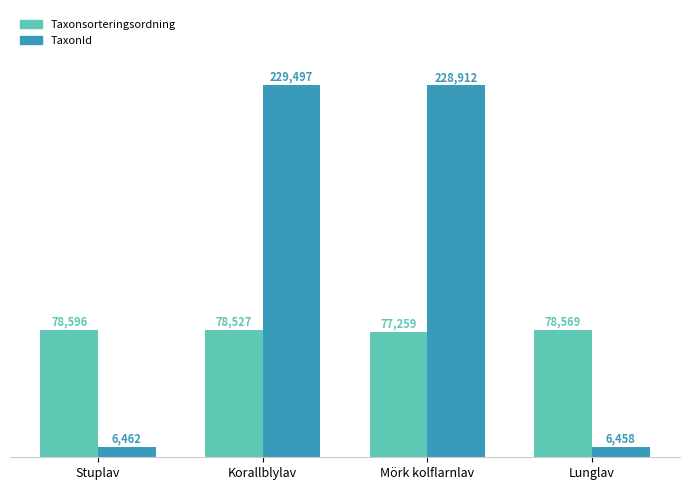

At which label does Taxonsorteringsordning reach its minimum?

Mörk kolflarnlav